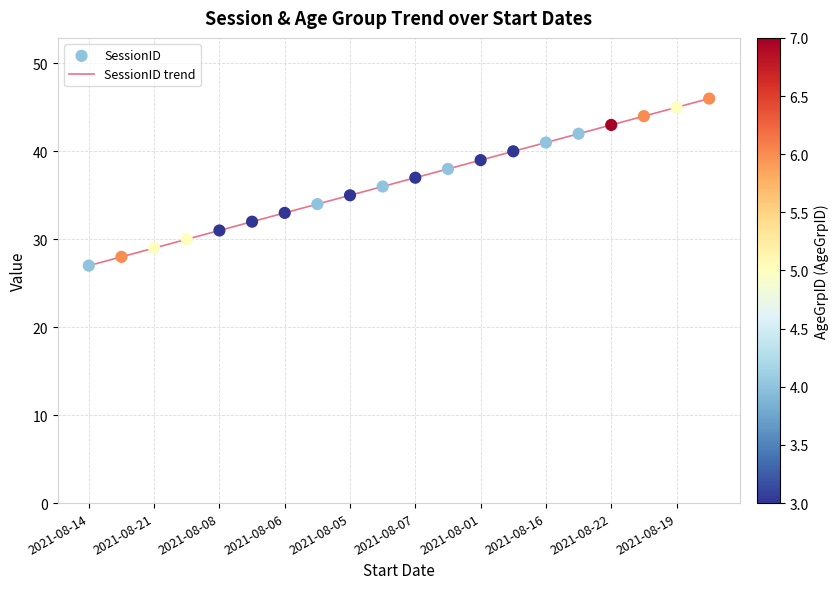

What is the difference between the maximum and minimum values?

19